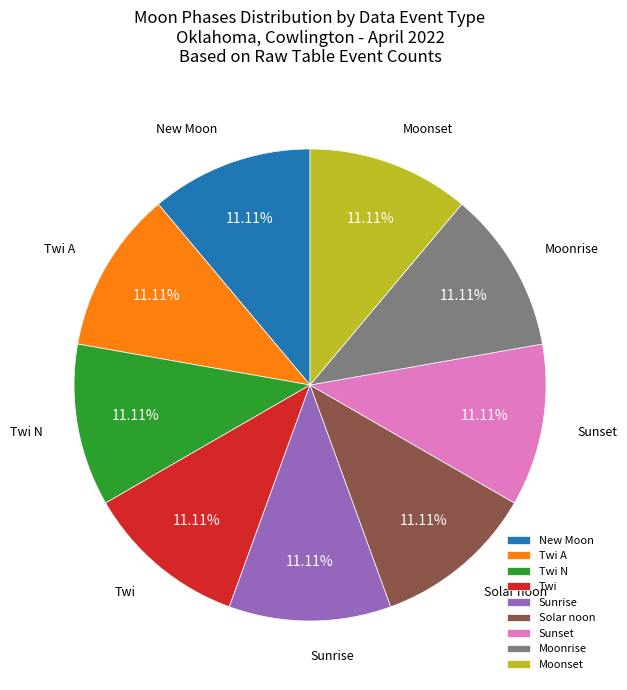

Approximately how many times larger is the value at Moonrise compared to Solar noon?

1.0